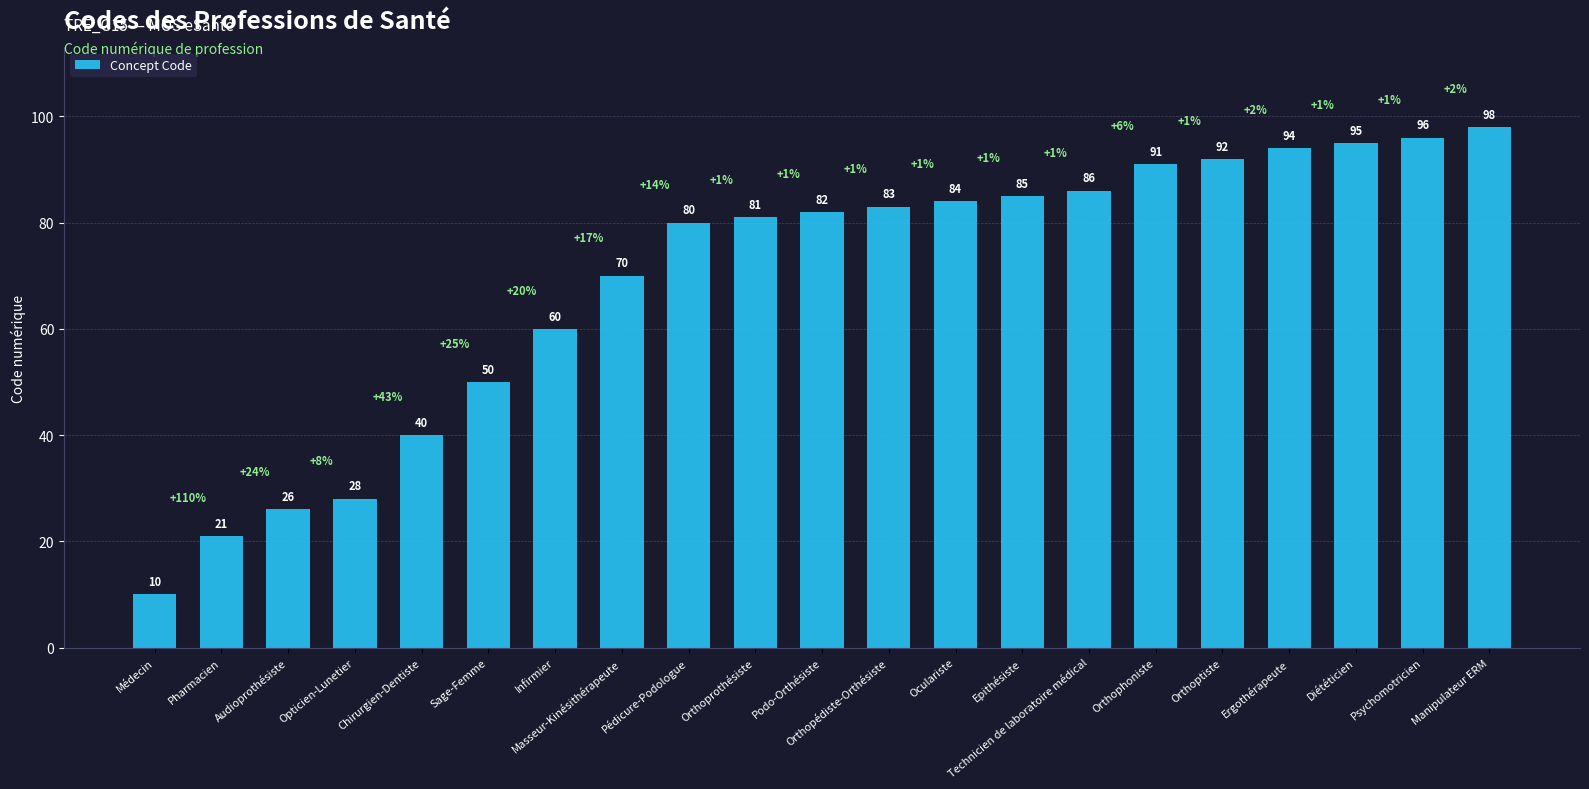

True or false: the data shows 26 at Audioprothésiste.

True